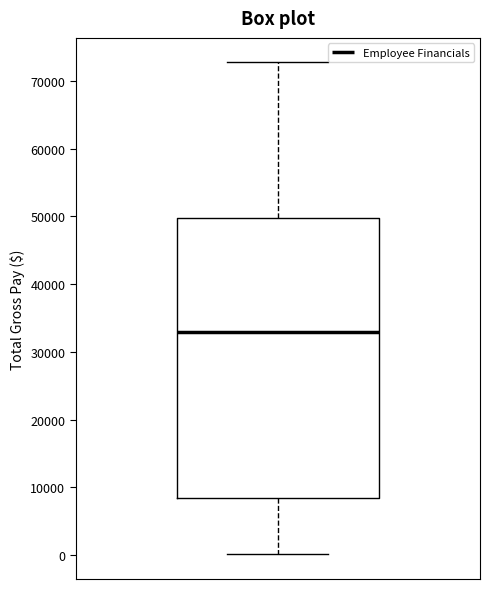

Where does the upper whisker of the box end on the y-axis? The values are not printed on the chart, so give them approximately, as read against the axis.

73000